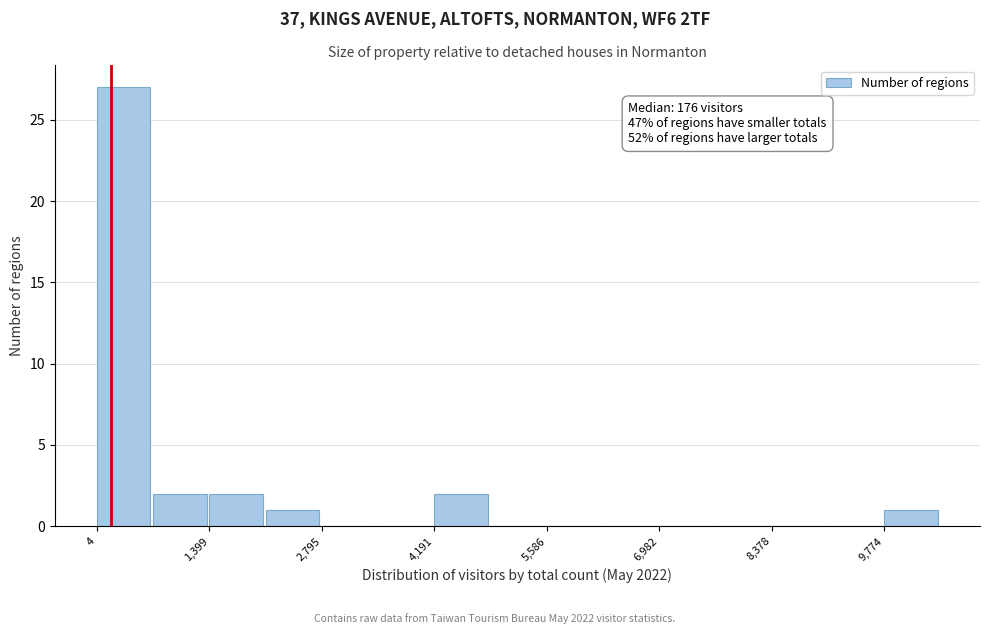

Read against the x-axis, roughly where is the centre of the tallest bar?

400